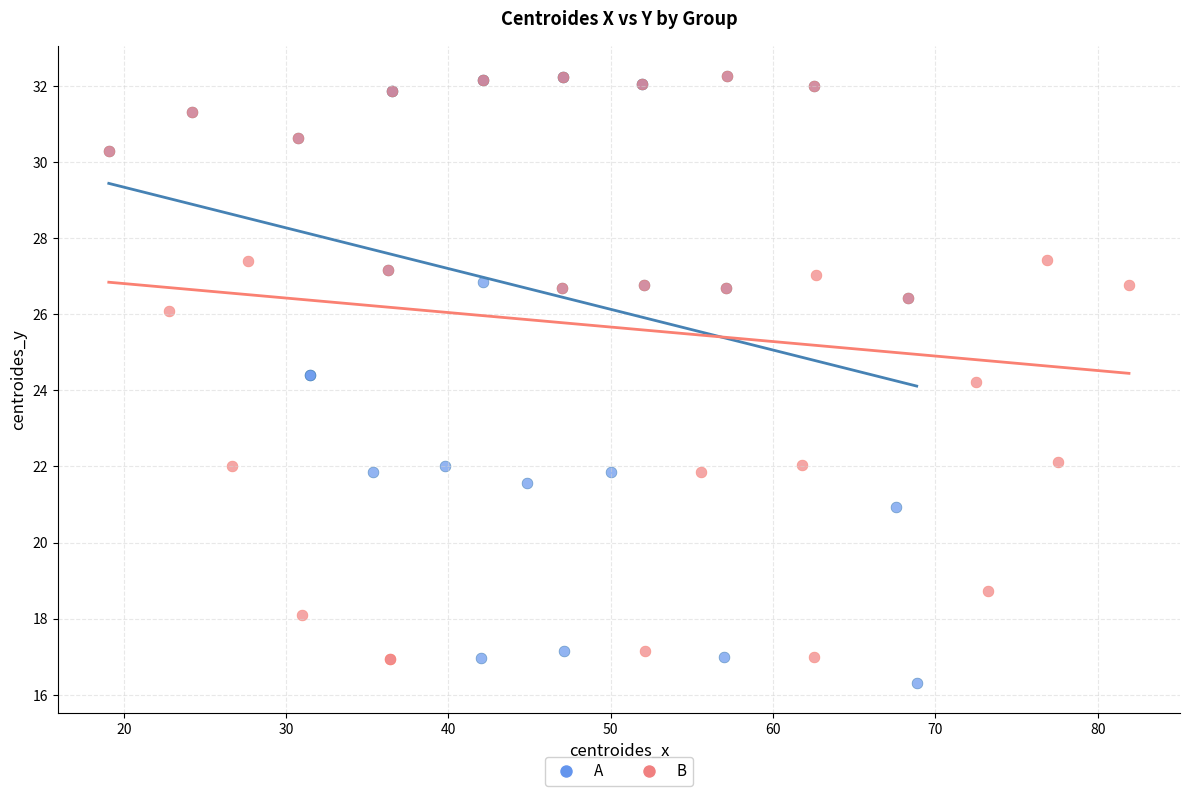

What are all the series names shown in the legend?

A, B